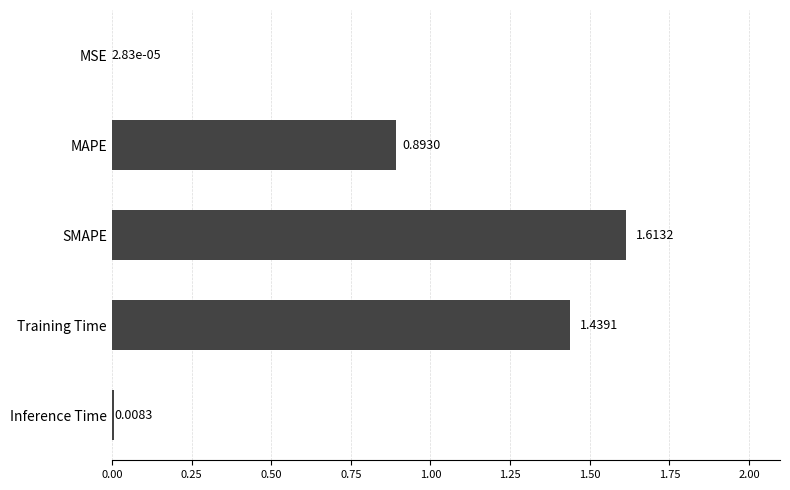

Between SMAPE and Training Time, which is larger?

SMAPE